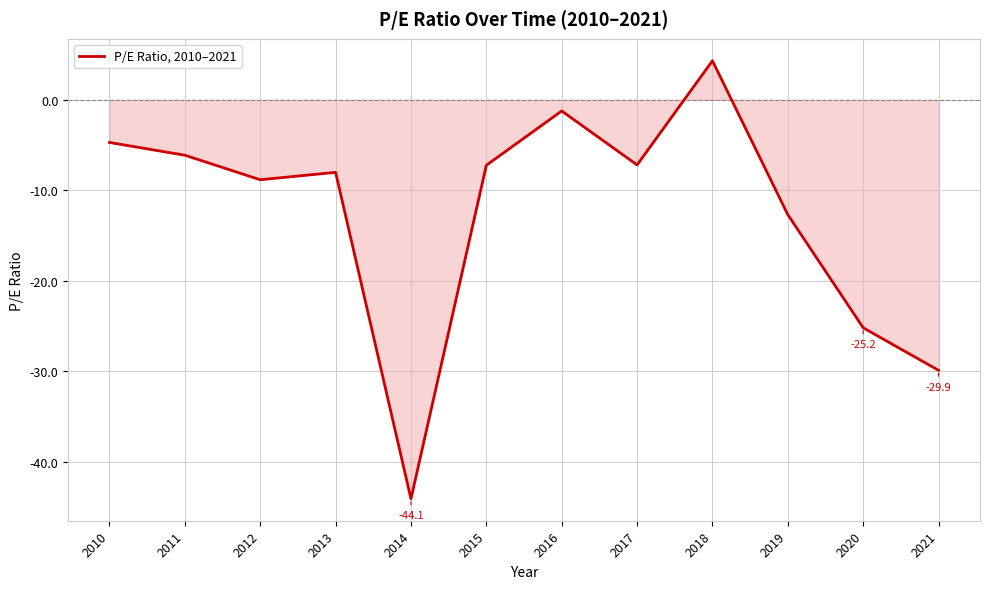

What is the greatest value displayed?

4.3